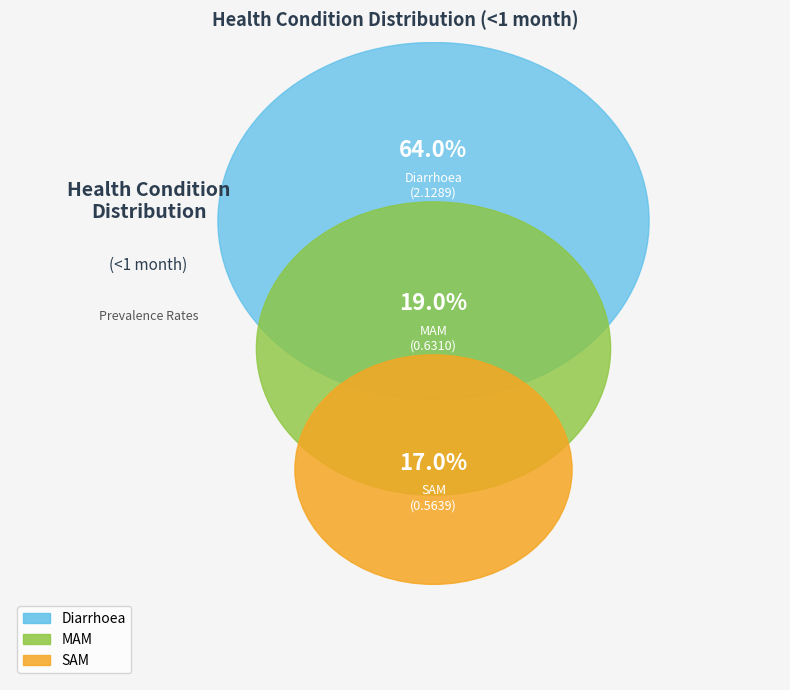

Rank the categories by value from highest to lowest.

Diarrhoea, MAM, SAM